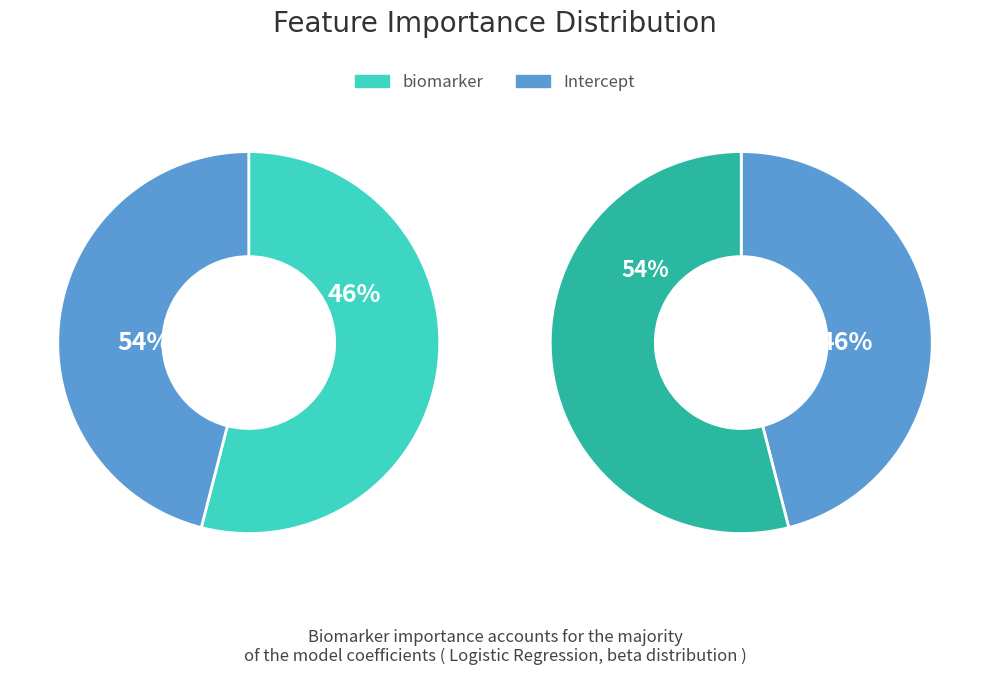

What is the smallest slice in the pie chart?

Intercept